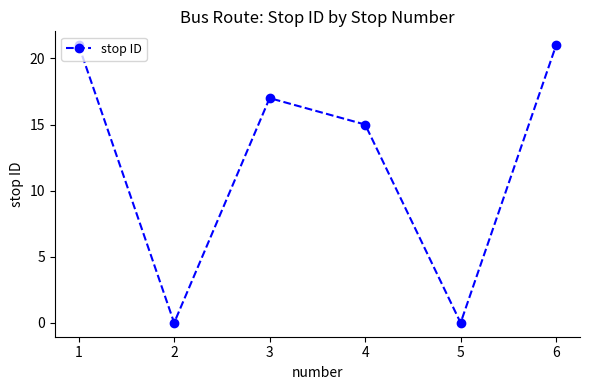

What is the difference between the second highest and second lowest values?

21